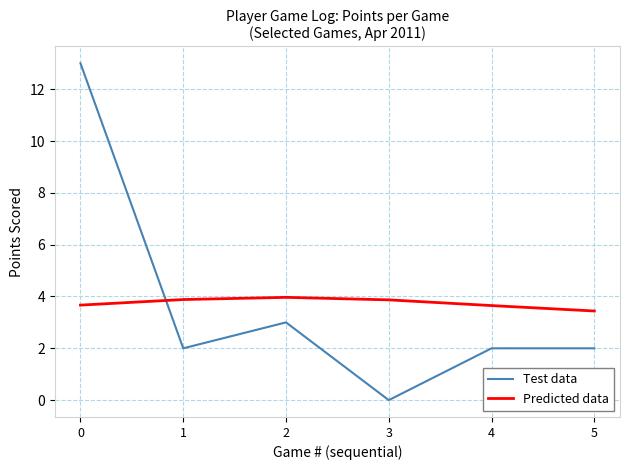

What is the sum of the Test data values at 3 and 4?

2.0